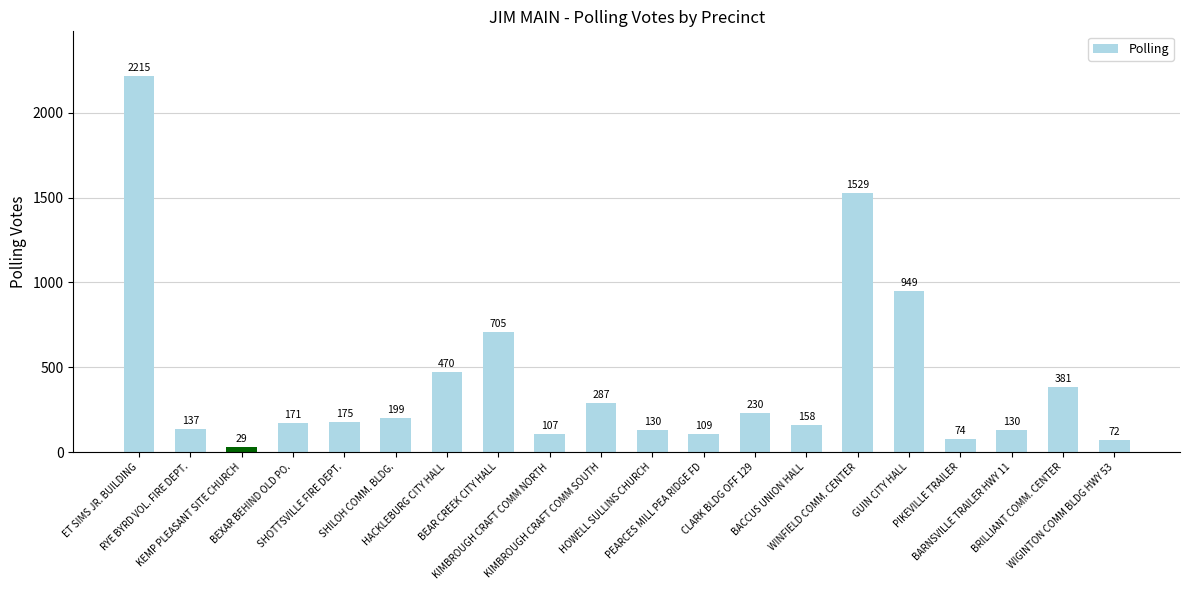

What is the difference between the second highest and second lowest values?

1457